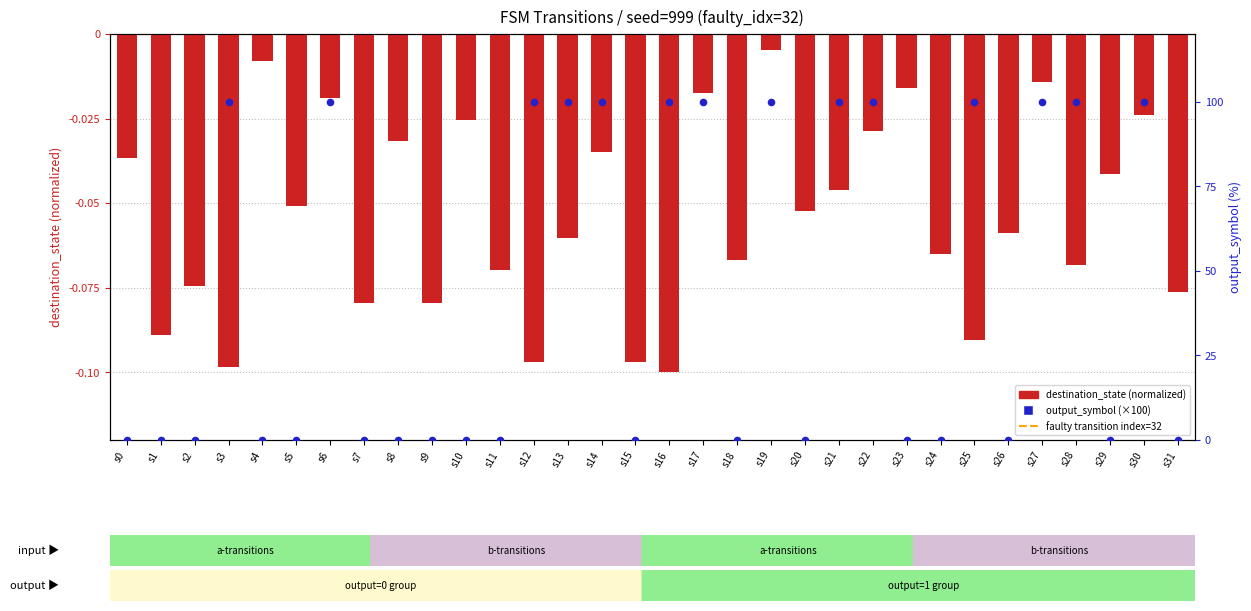

At which category is the sum across all series the highest?

s19